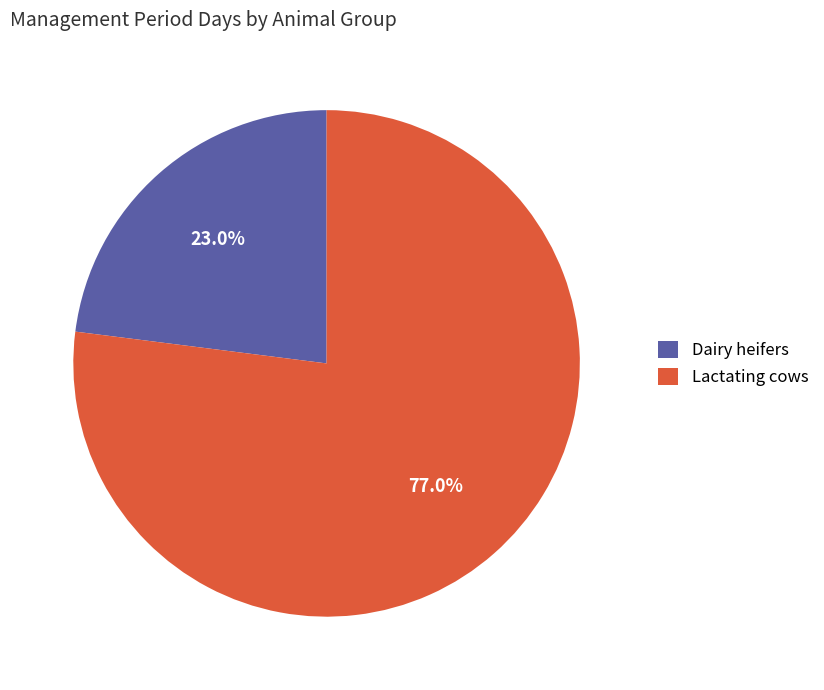

What percentage is NOT represented by Lactating cows?

23.0%